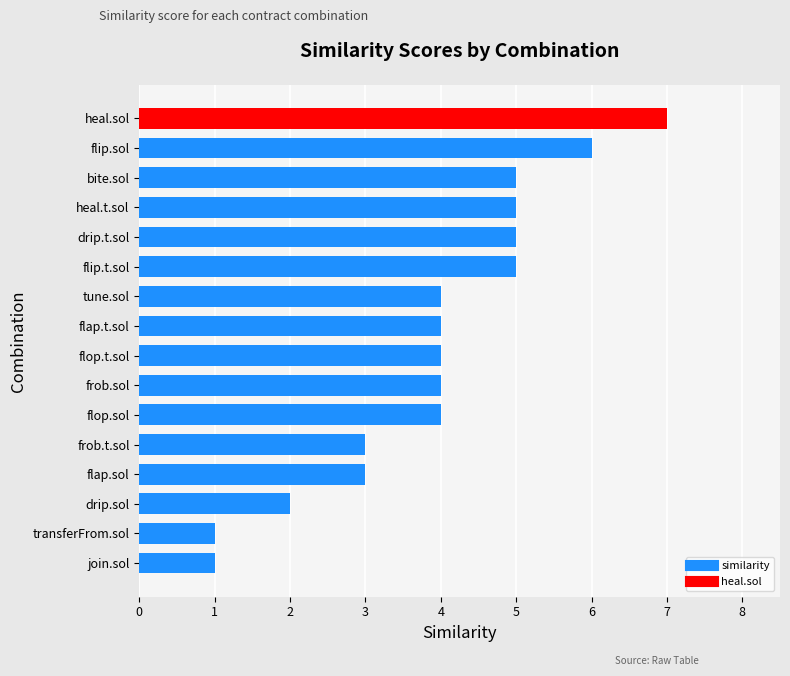

What value does the data have at heal.sol?

7